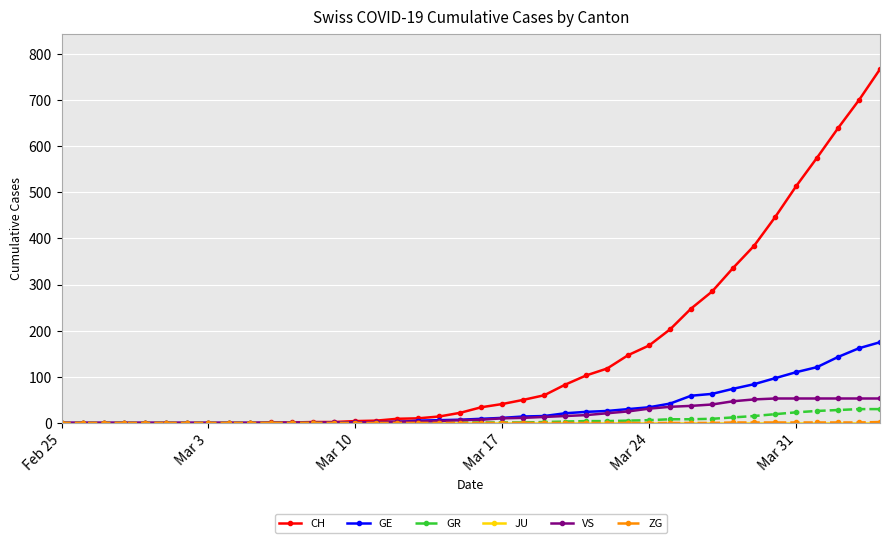

What is the maximum value shown in the chart?

767